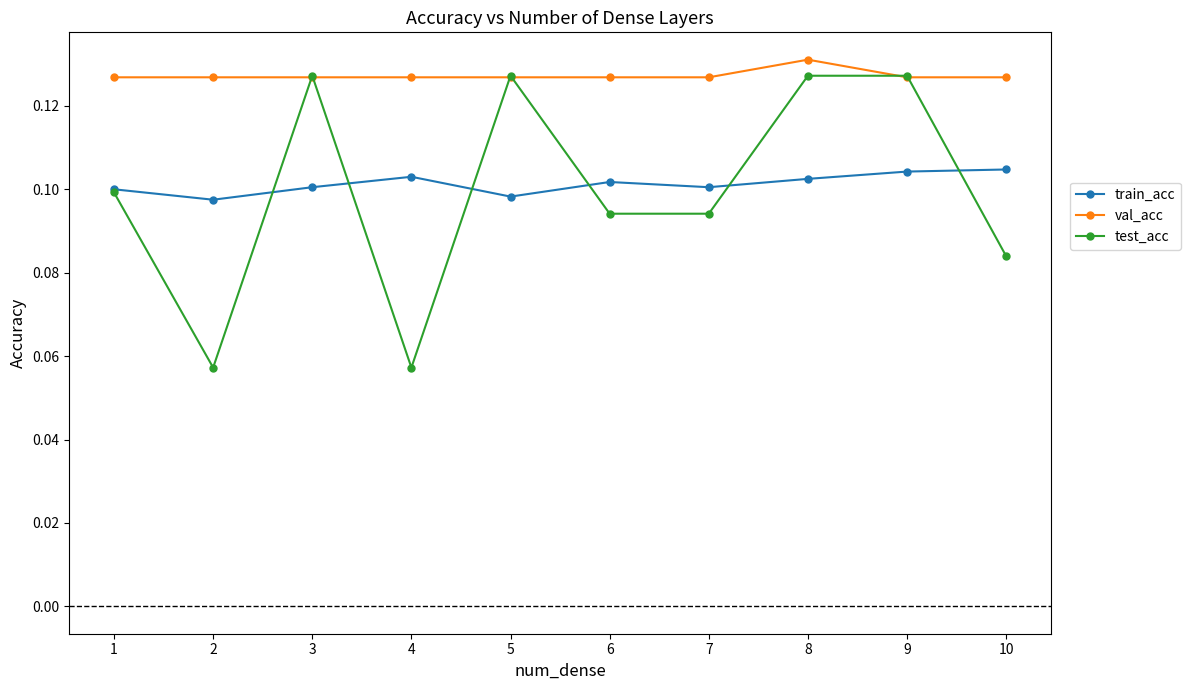

True or false: val_acc and train_acc intersect in this chart.

False